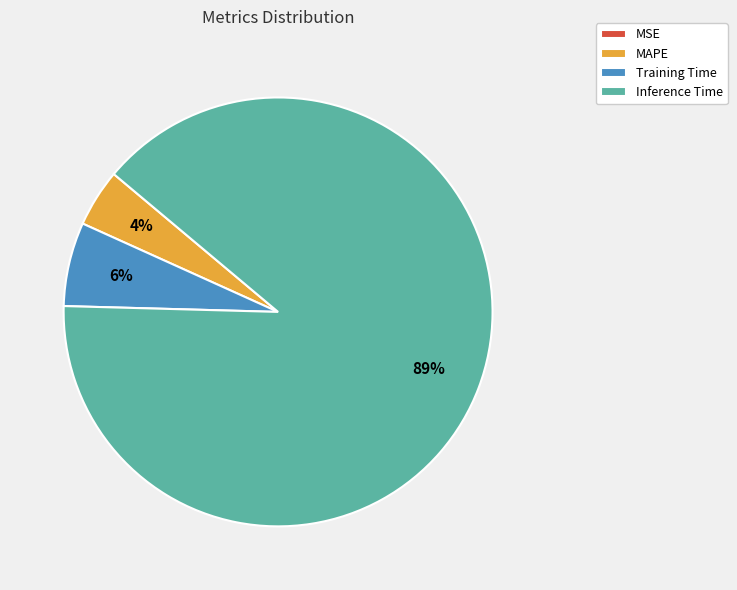

To the nearest percent, what is the average slice percentage?

25%